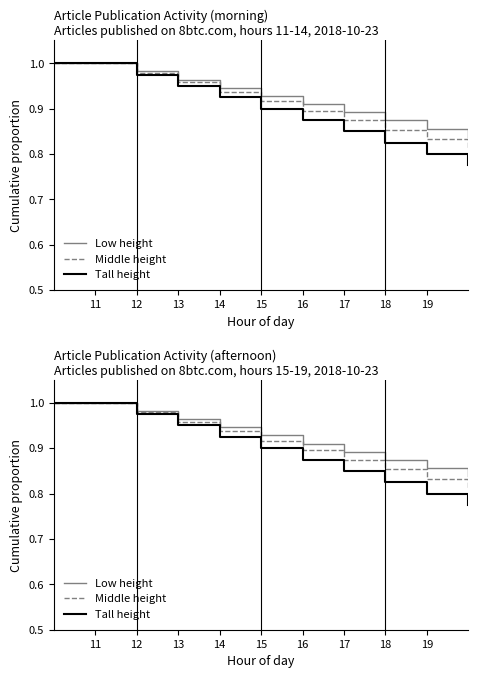

List the series in order of their overall mean, highest first.

Low height, Middle height, Tall height